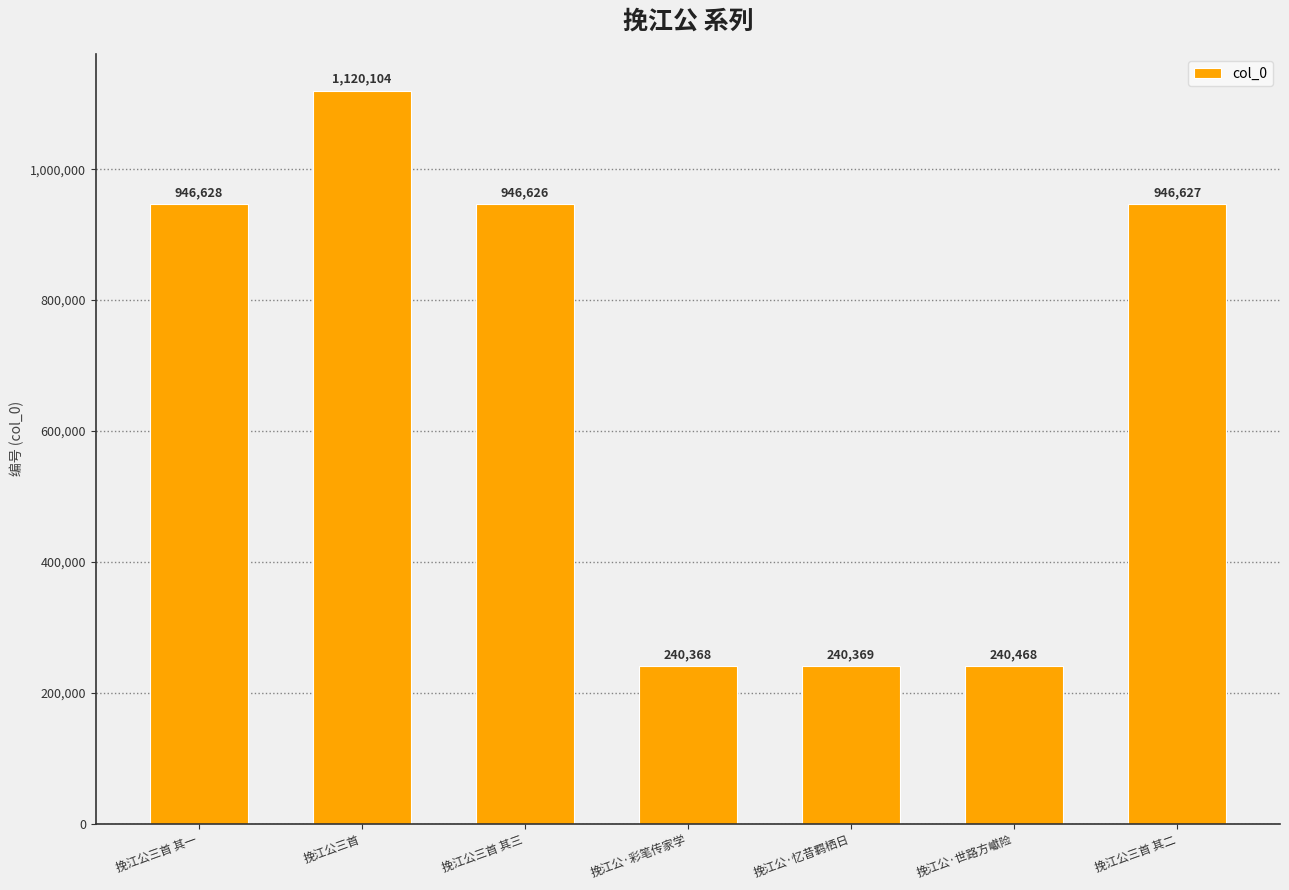

What is the smallest value displayed?

240368